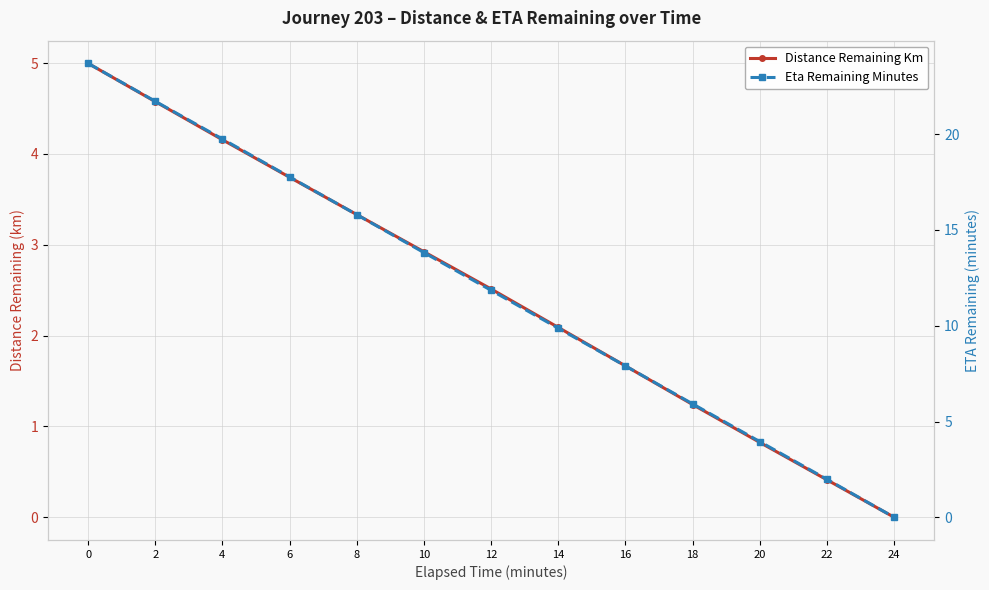

What is the difference between the highest and lowest values at 18?

4.7